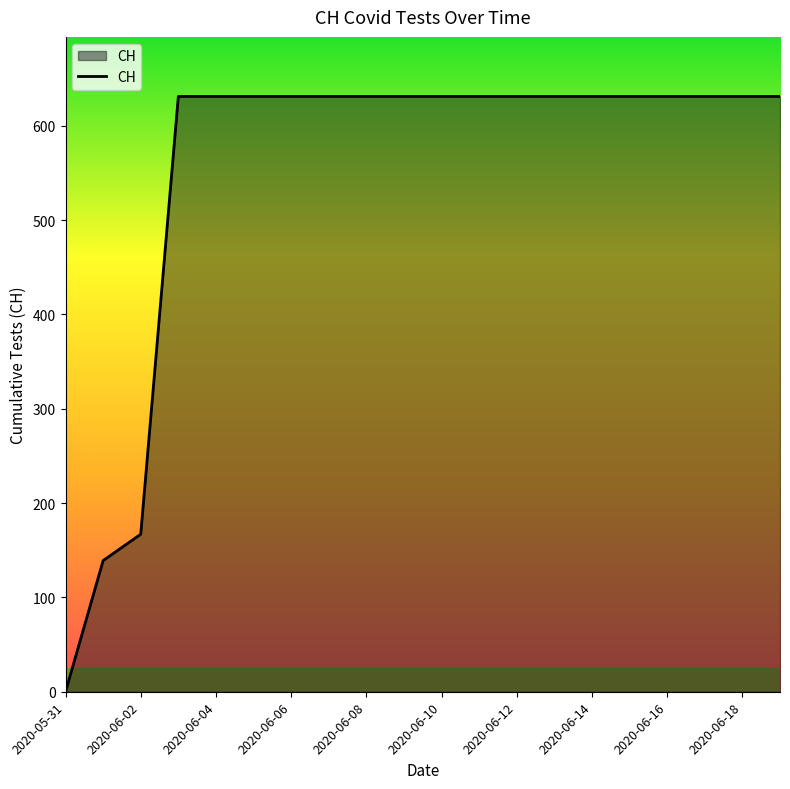

What is the difference between the maximum and minimum values?

631